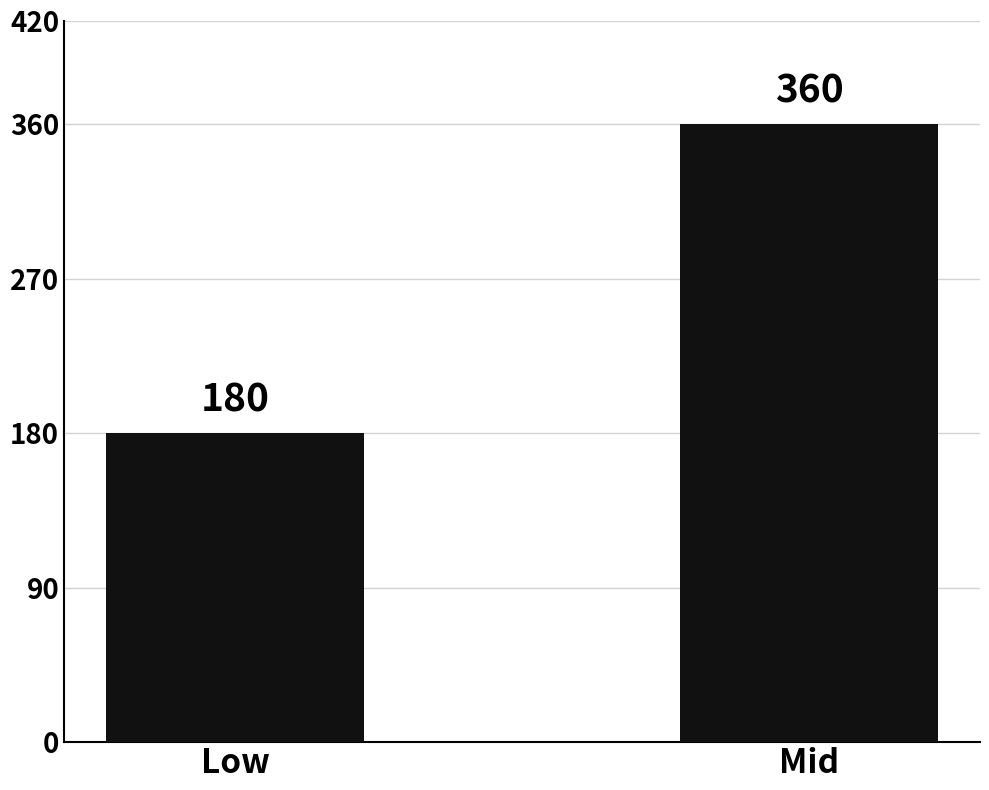

True or false: the data shows 112 at Mid.

False